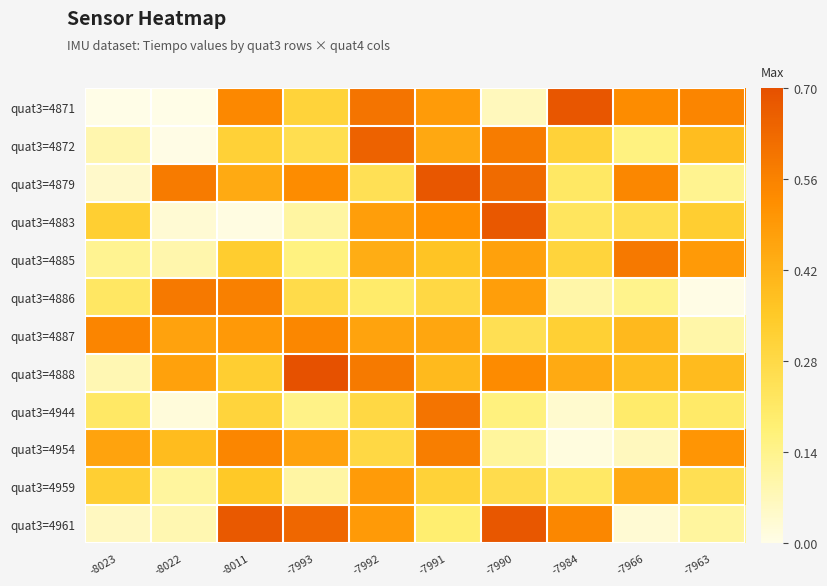

At how many categories does at least one series exceed 0?

10